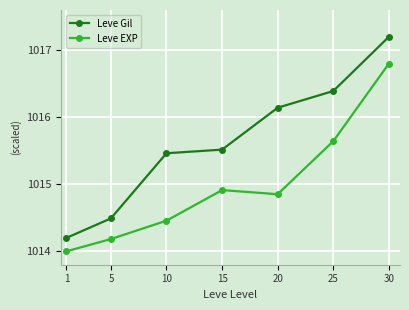

What is the average value of the Leve EXP series?

1015.0